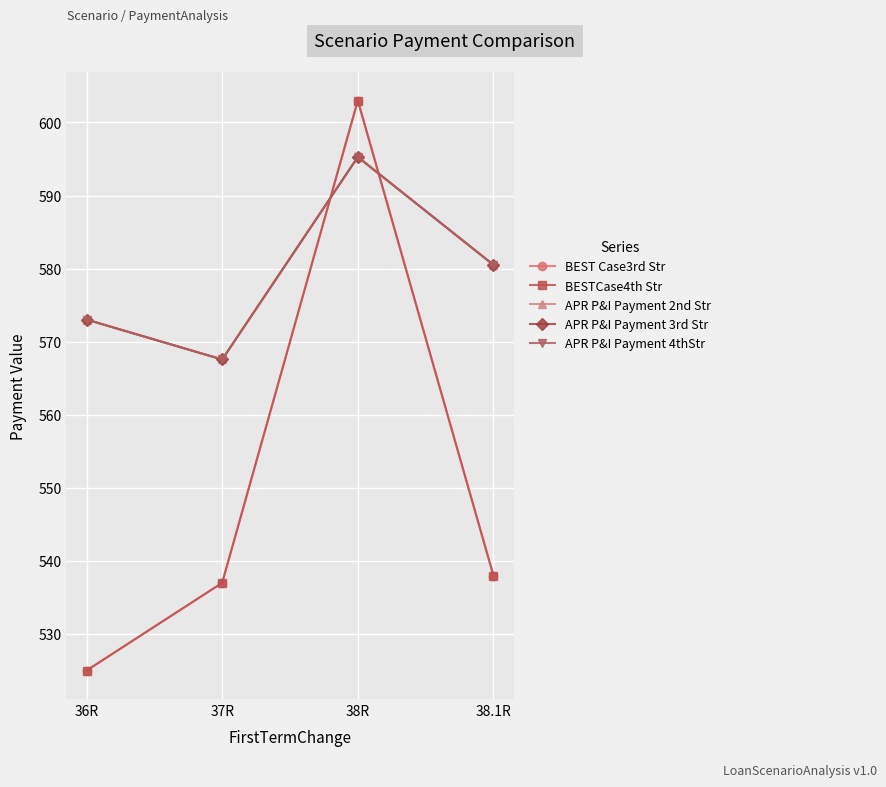

Is it true that APR P&I Payment 4thStr equals 573.0 at 36R?

True